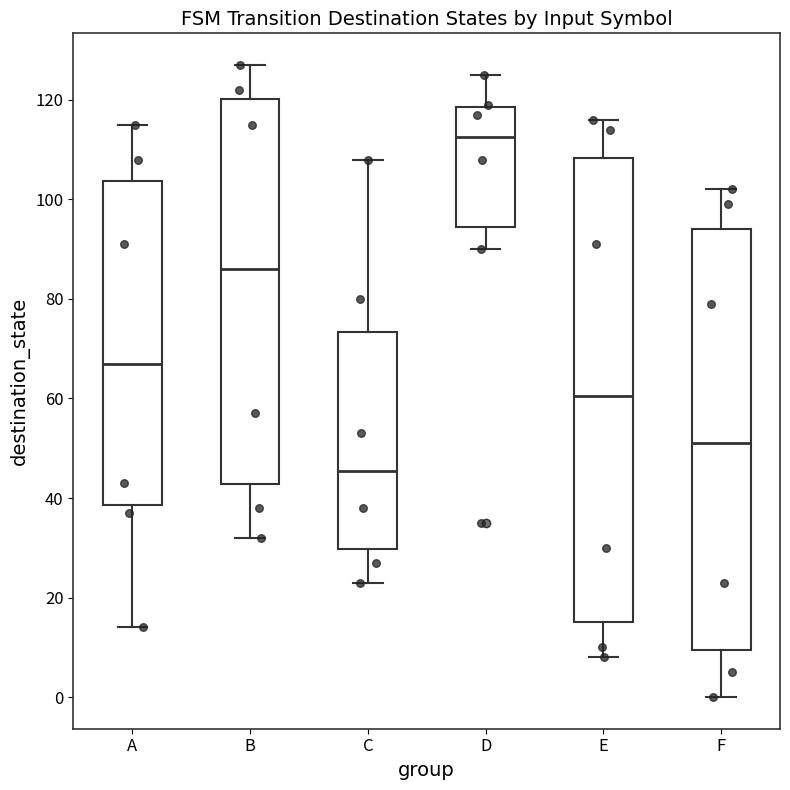

Which box is the tallest, from its lower edge to its upper edge?

E